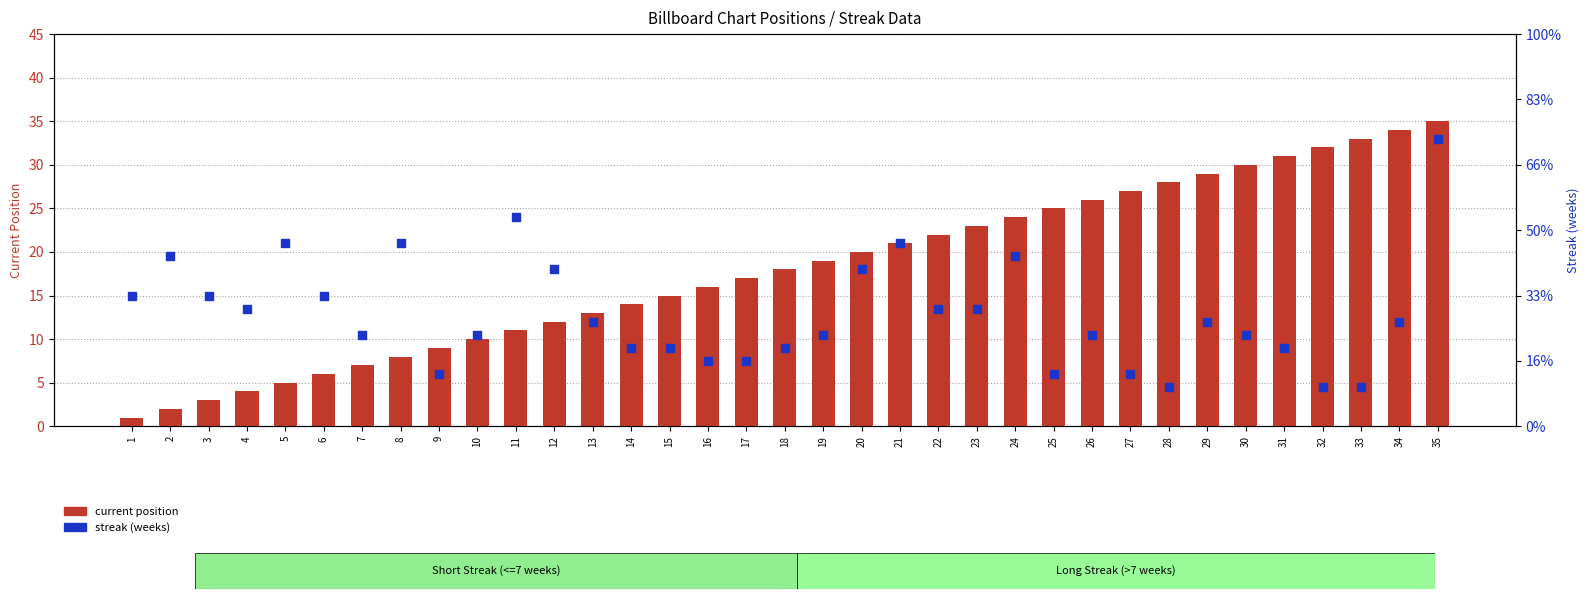

What are all the series names shown in the legend?

current position, streak (weeks)